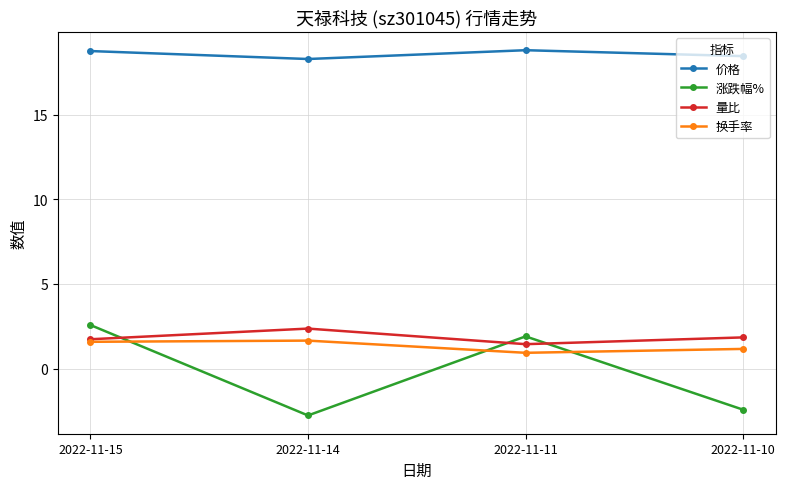

What is the highest value of the 涨跌幅% series?

2.6